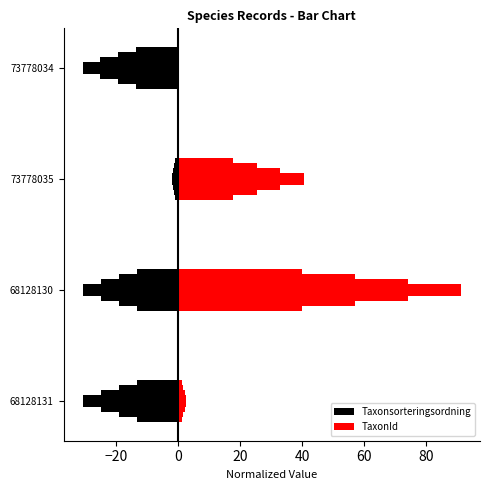

How many distinct data groups are displayed?

2